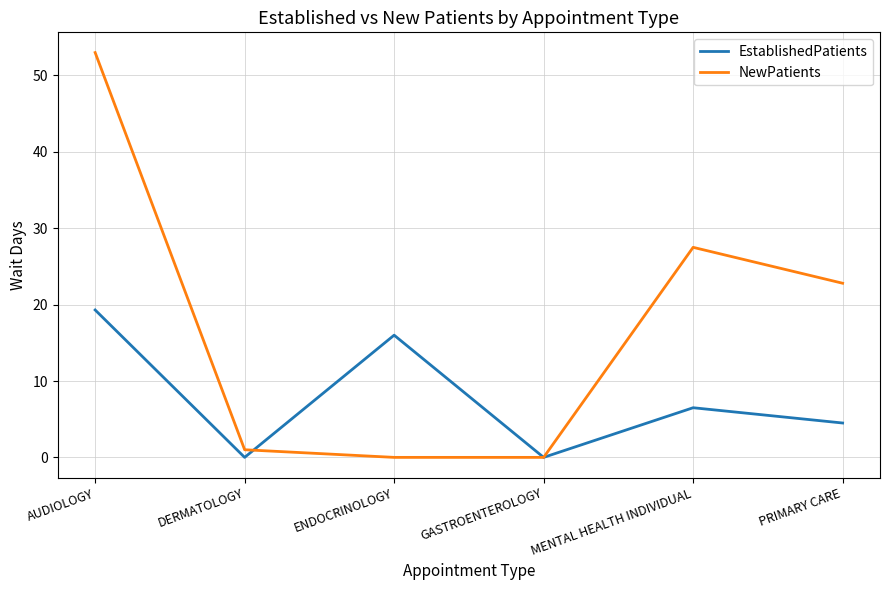

What is the sum of the EstablishedPatients values at PRIMARY CARE and ENDOCRINOLOGY?

20.5